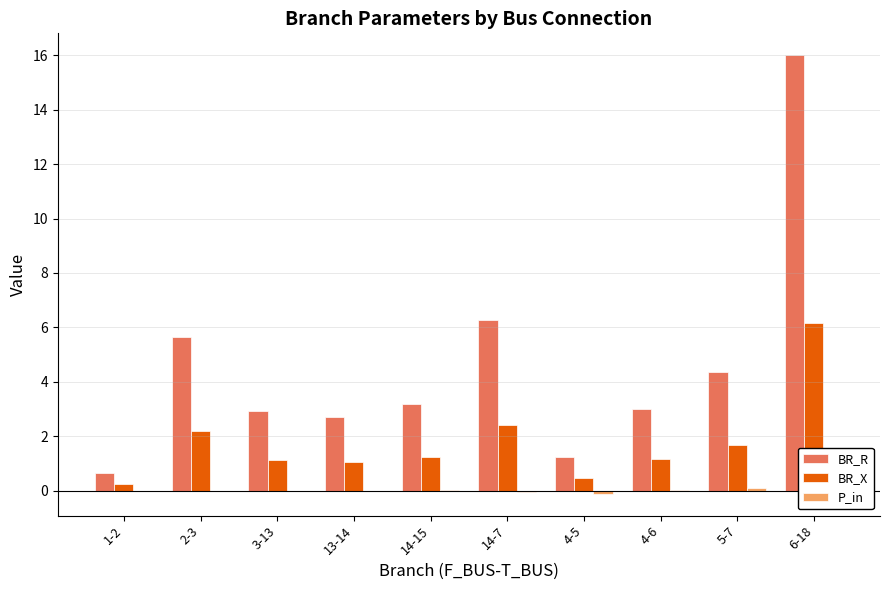

Count the number of data series in this chart.

3